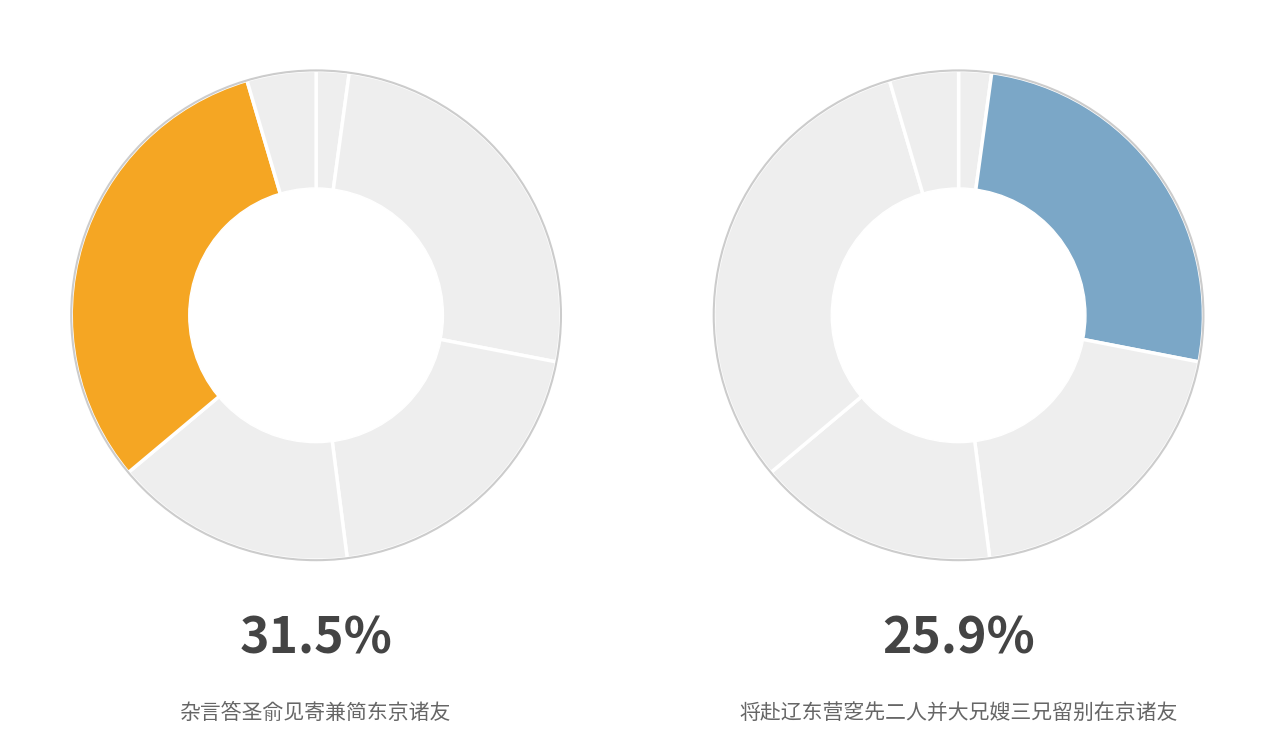

Is the sum of 岁暮有怀在京诸友 and 杂言答圣俞见寄兼简东京诸友 greater than half?

No